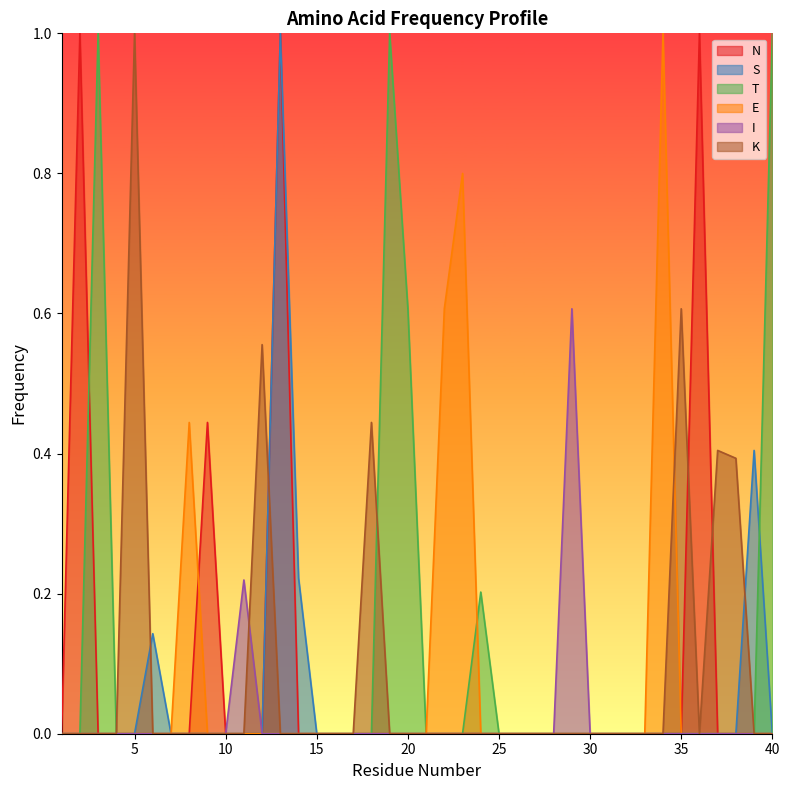

What are all the series names shown in the legend?

N, S, T, E, I, K